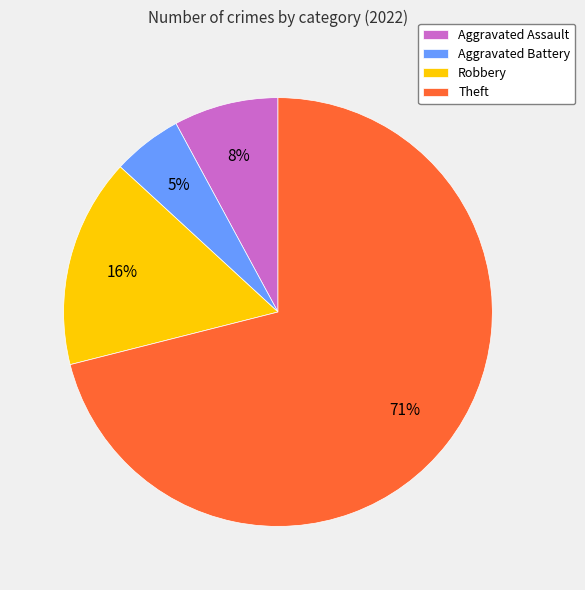

Which has a higher value, Aggravated Battery or Robbery?

Robbery